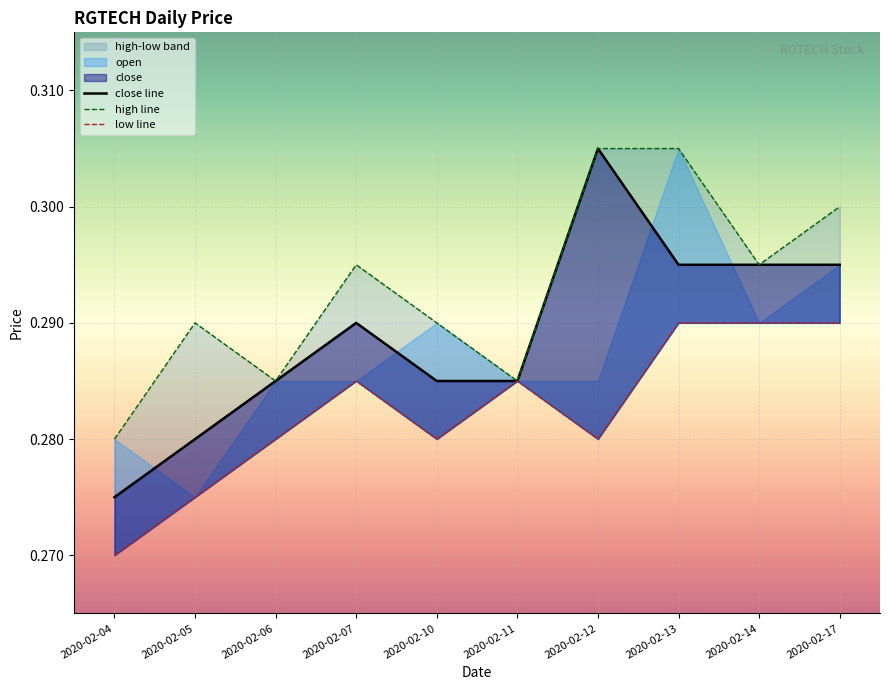

Rank the series by their maximum value, from highest to lowest.

close, high, low